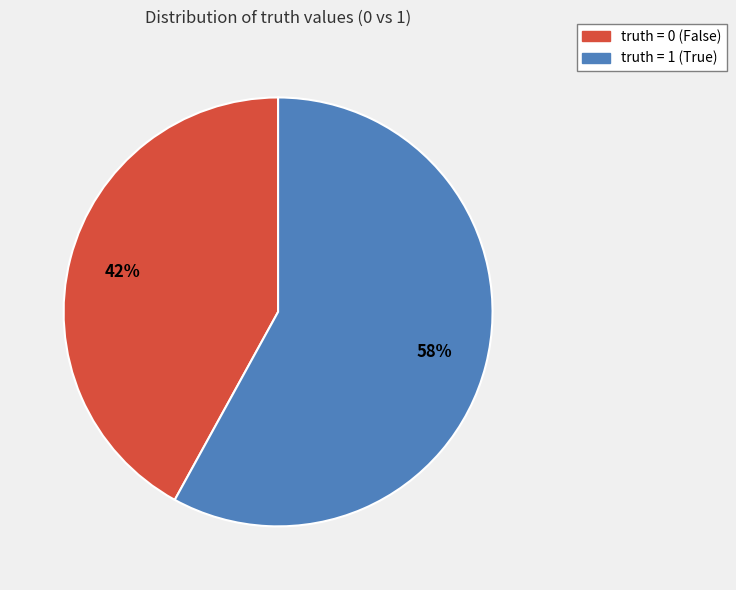

Rank the categories by value from highest to lowest.

truth = 1, truth = 0